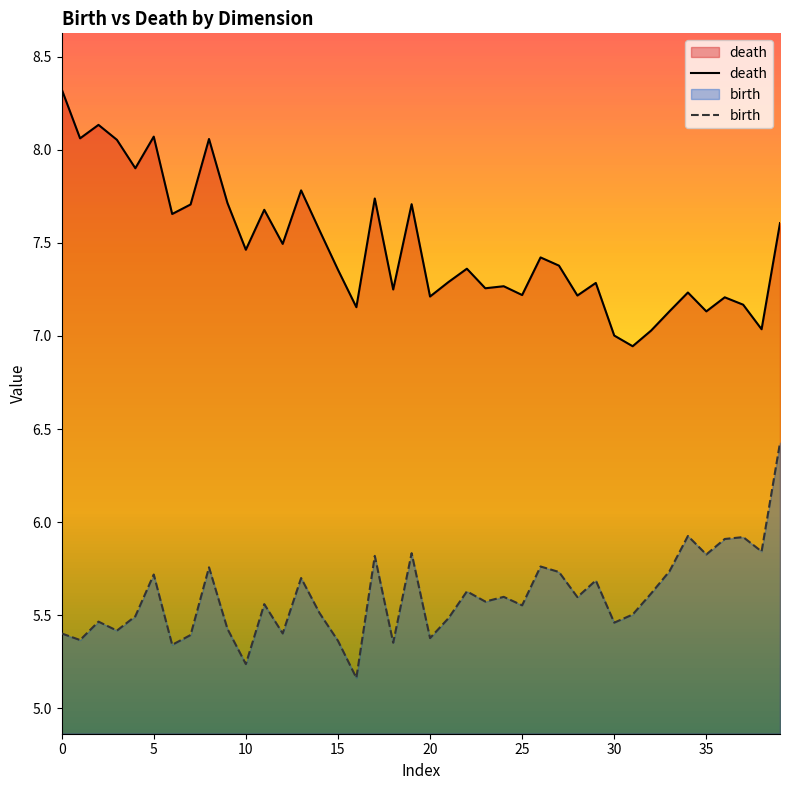

How many series are shown in this chart?

2